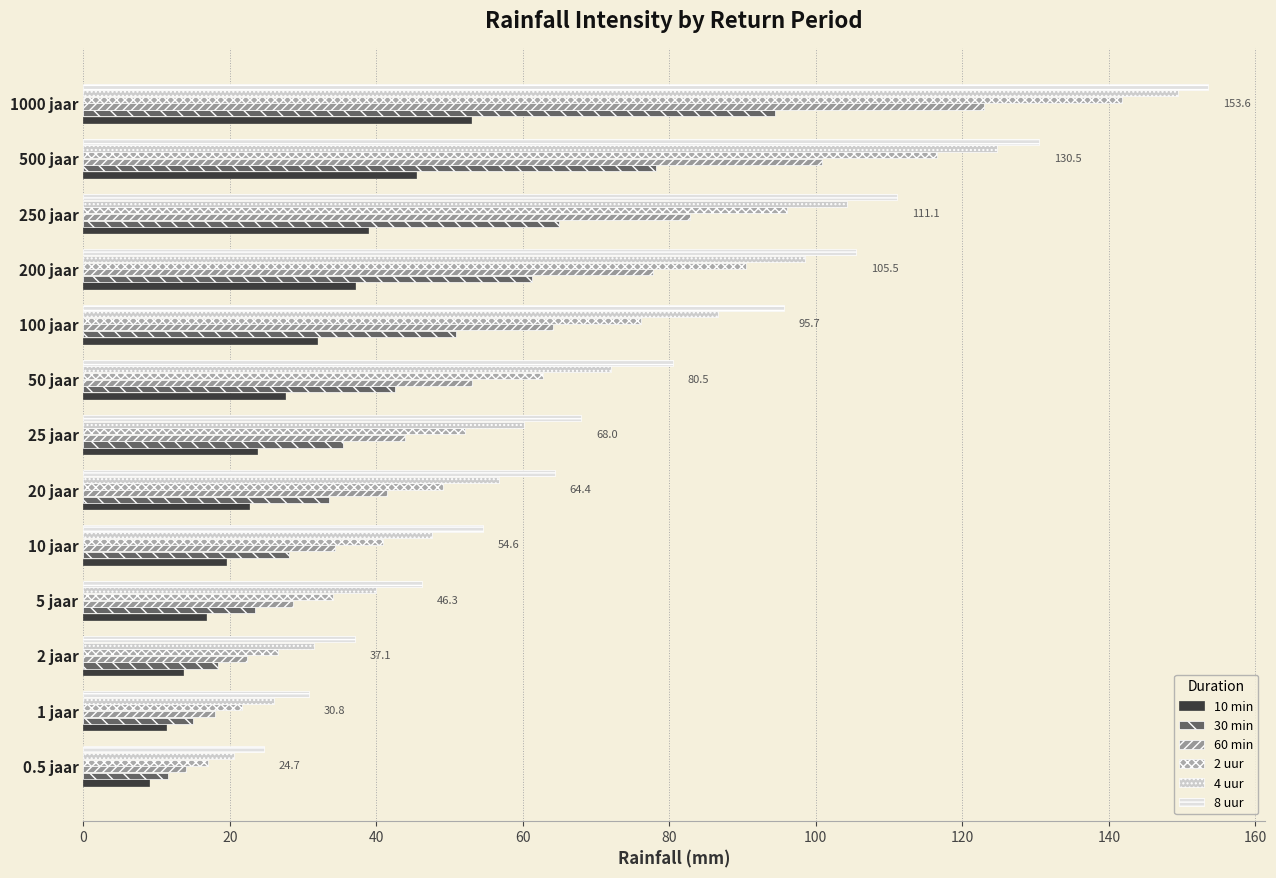

Reading left to right, list all the values displayed in this chart.

10 min: 9.0	11.3	13.6	16.7	19.5	22.6	23.7	27.5	31.9	37.1	38.9	45.4	52.9
30 min: 11.6	15.0	18.4	23.5	28.1	33.6	35.5	42.5	50.9	61.2	64.9	78.2	94.4
60 min: 14.0	18.0	22.3	28.6	34.4	41.4	43.9	53.0	64.1	77.8	82.8	100.8	122.9
2 uur: 17.0	21.7	26.6	34.1	40.9	49.1	52.1	62.8	76.1	90.4	96.1	116.6	141.8
4 uur: 20.6	26.0	31.5	39.9	47.6	56.7	60.1	72.0	86.6	98.5	104.3	124.7	149.4
8 uur: 24.7	30.8	37.1	46.3	54.6	64.4	68.0	80.5	95.7	105.5	111.1	130.5	153.6